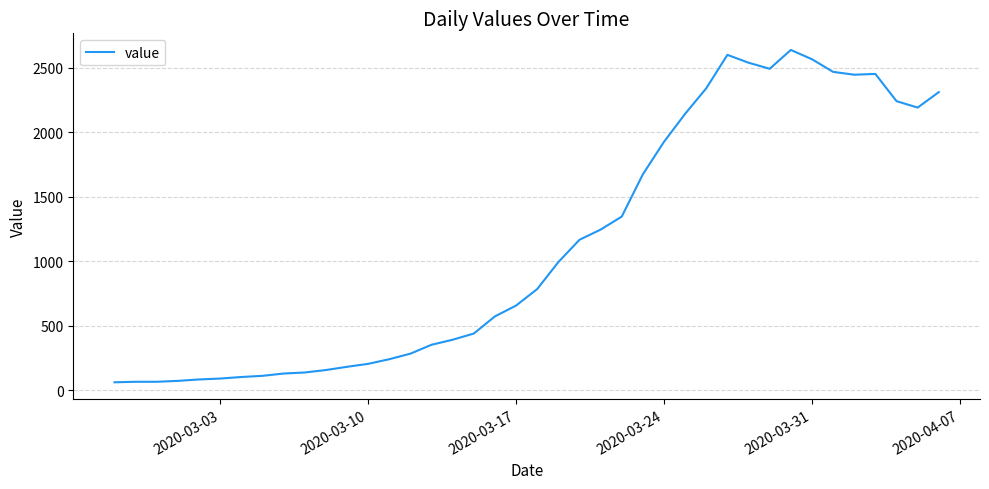

What is the difference between the maximum and minimum values?

2577